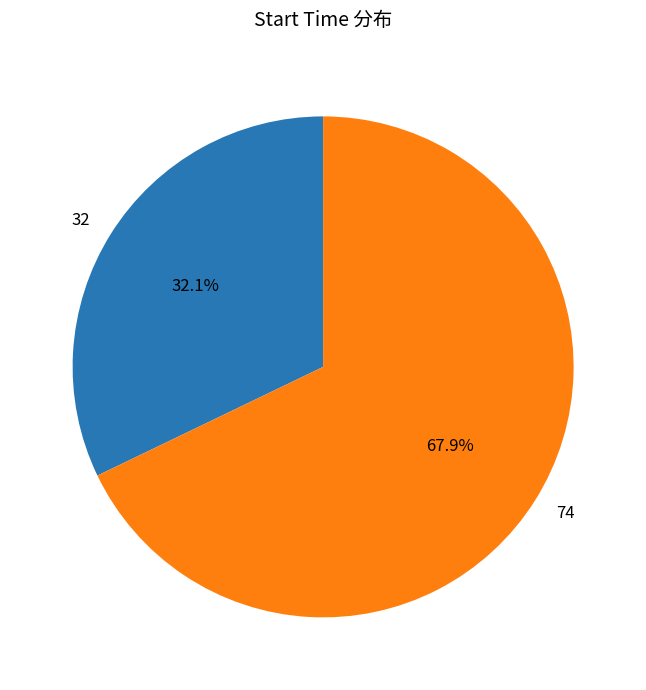

What is the smallest slice in the pie chart?

32